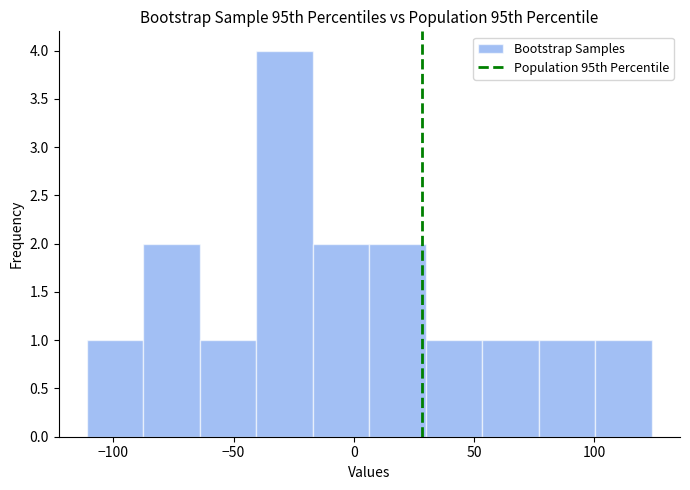

What is the height of the bar covering 30.0 to 53.5 on the x-axis? Neither the bar edges nor the heights are printed on the chart, so give them approximately, as read against the axes.

1